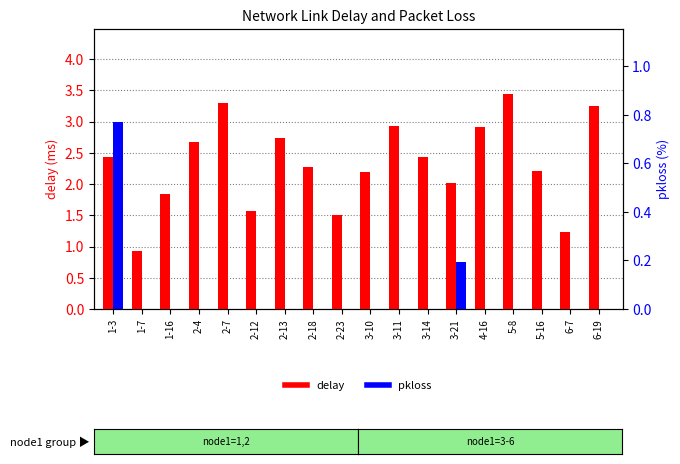

What are all the series names shown in the legend?

delay, pkloss